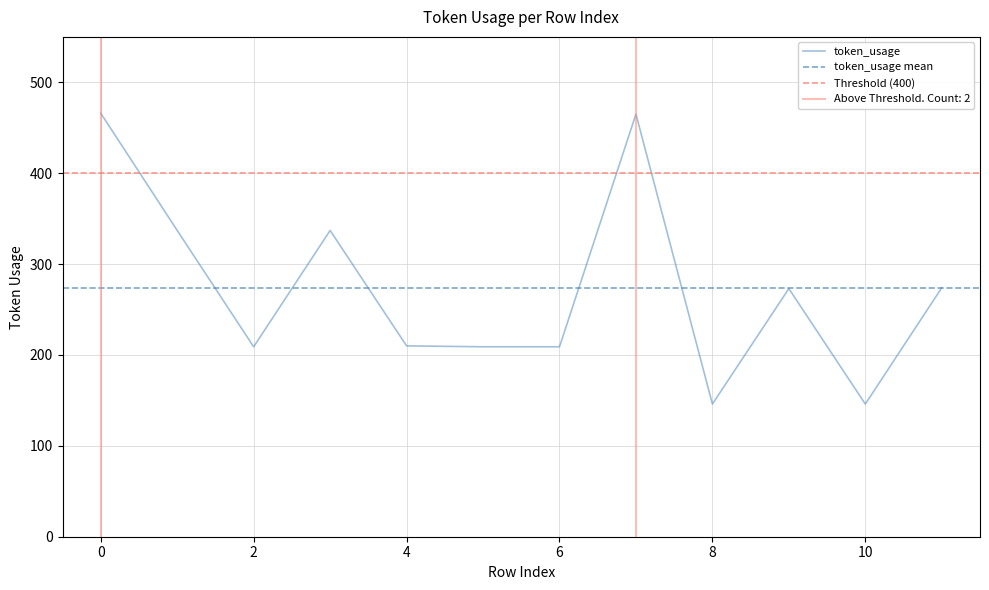

Reading right to left, what are all the values shown in this chart?

274	146	273	146	465	209	209	210	337	209	337	466